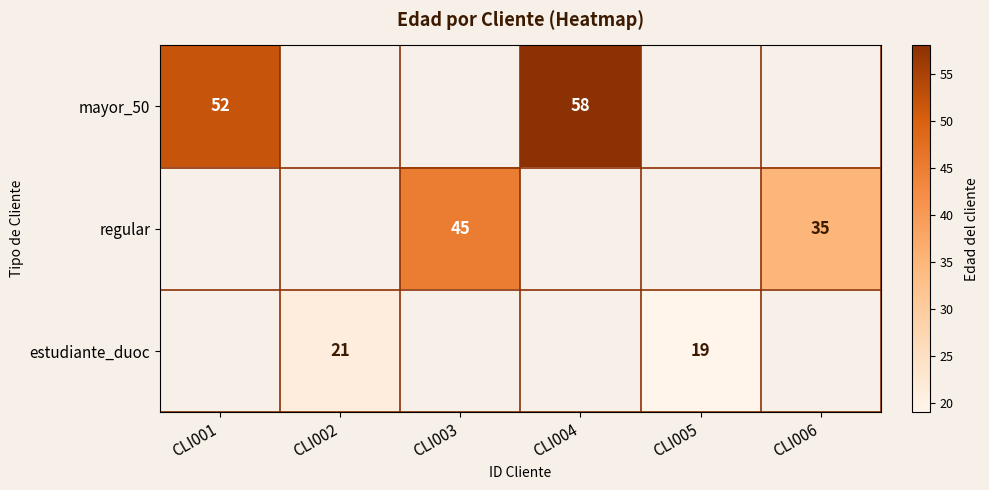

The mayor_50 series shows 52 at CLI001. True or false?

True